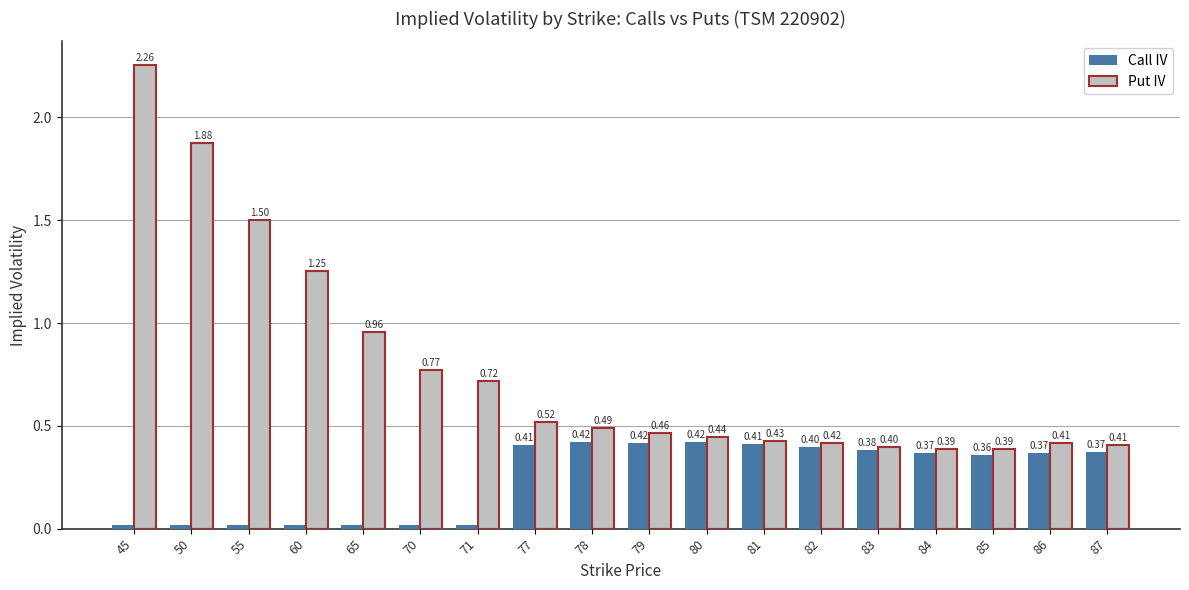

At which category is the sum across all series the highest?

45